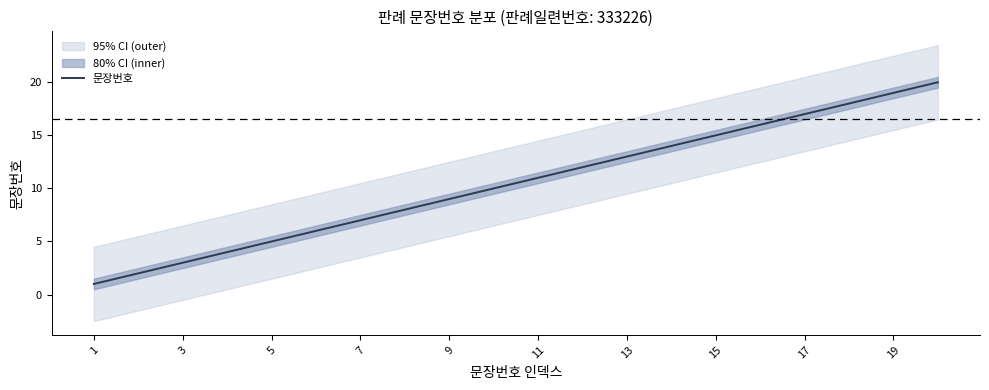

Reading left to right, transcribe all the data shown in this chart.

1	2	3	4	5	6	7	8	9	10	11	12	13	14	15	16	17	18	19	20